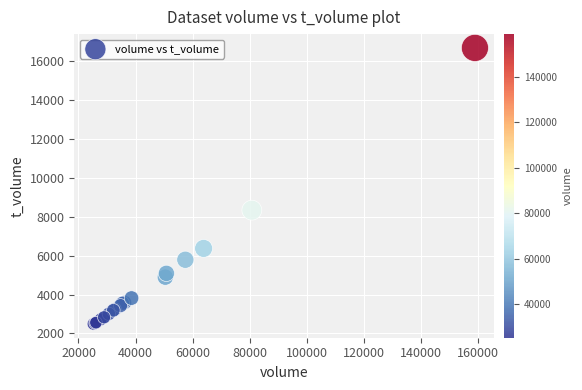

What Y value in the scatter plot is closest to 9579?

8333